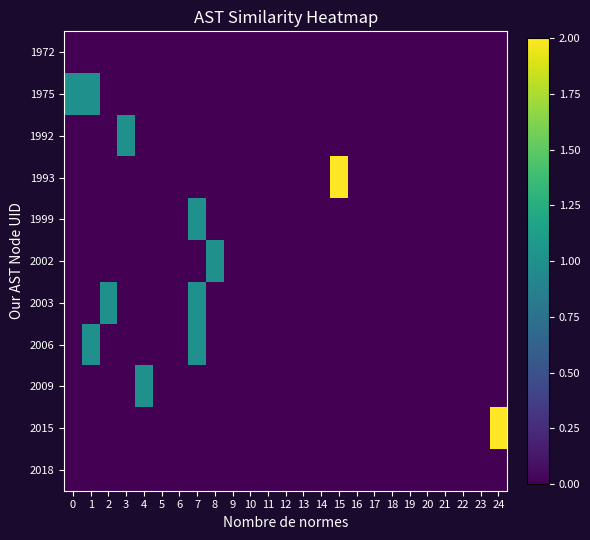

Reading left to right, transcribe all the data shown in this chart.

1972: 0=0	1=0	2=0	3=0	4=0	5=0	6=0	7=0	8=0	9=0	10=0	11=0	12=0	13=0	14=0	15=0	16=0	17=0	18=0	19=0	20=0	21=0	22=0	23=0	24=0
1975: 0=1	1=1	2=0	3=0	4=0	5=0	6=0	7=0	8=0	9=0	10=0	11=0	12=0	13=0	14=0	15=0	16=0	17=0	18=0	19=0	20=0	21=0	22=0	23=0	24=0
1992: 0=0	1=0	2=0	3=1	4=0	5=0	6=0	7=0	8=0	9=0	10=0	11=0	12=0	13=0	14=0	15=0	16=0	17=0	18=0	19=0	20=0	21=0	22=0	23=0	24=0
1993: 0=0	1=0	2=0	3=0	4=0	5=0	6=0	7=0	8=0	9=0	10=0	11=0	12=0	13=0	14=0	15=2	16=0	17=0	18=0	19=0	20=0	21=0	22=0	23=0	24=0
1999: 0=0	1=0	2=0	3=0	4=0	5=0	6=0	7=1	8=0	9=0	10=0	11=0	12=0	13=0	14=0	15=0	16=0	17=0	18=0	19=0	20=0	21=0	22=0	23=0	24=0
2002: 0=0	1=0	2=0	3=0	4=0	5=0	6=0	7=0	8=1	9=0	10=0	11=0	12=0	13=0	14=0	15=0	16=0	17=0	18=0	19=0	20=0	21=0	22=0	23=0	24=0
2003: 0=0	1=0	2=1	3=0	4=0	5=0	6=0	7=1	8=0	9=0	10=0	11=0	12=0	13=0	14=0	15=0	16=0	17=0	18=0	19=0	20=0	21=0	22=0	23=0	24=0
2006: 0=0	1=1	2=0	3=0	4=0	5=0	6=0	7=1	8=0	9=0	10=0	11=0	12=0	13=0	14=0	15=0	16=0	17=0	18=0	19=0	20=0	21=0	22=0	23=0	24=0
2009: 0=0	1=0	2=0	3=0	4=1	5=0	6=0	7=0	8=0	9=0	10=0	11=0	12=0	13=0	14=0	15=0	16=0	17=0	18=0	19=0	20=0	21=0	22=0	23=0	24=0
2015: 0=0	1=0	2=0	3=0	4=0	5=0	6=0	7=0	8=0	9=0	10=0	11=0	12=0	13=0	14=0	15=0	16=0	17=0	18=0	19=0	20=0	21=0	22=0	23=0	24=2
2018: 0=0	1=0	2=0	3=0	4=0	5=0	6=0	7=0	8=0	9=0	10=0	11=0	12=0	13=0	14=0	15=0	16=0	17=0	18=0	19=0	20=0	21=0	22=0	23=0	24=0